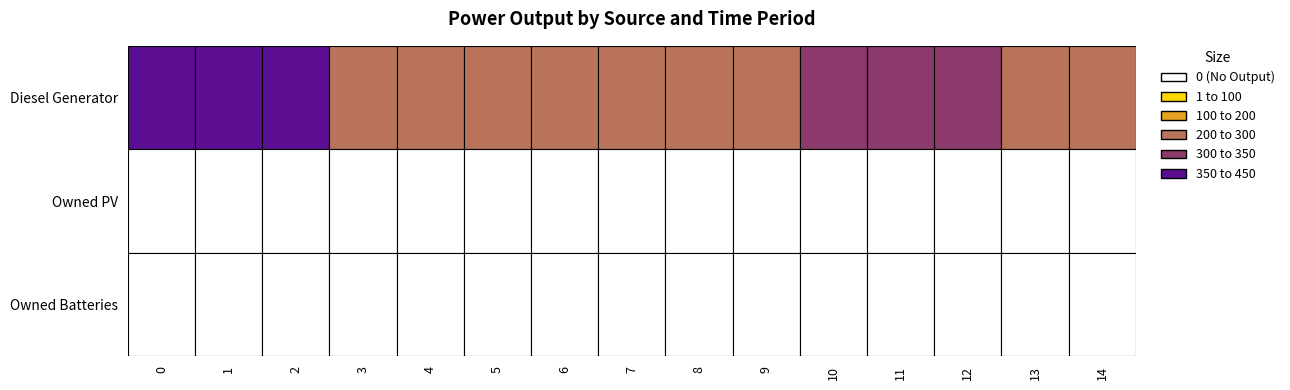

Between 3 and 5, which series saw the biggest shift?

Diesel Generator